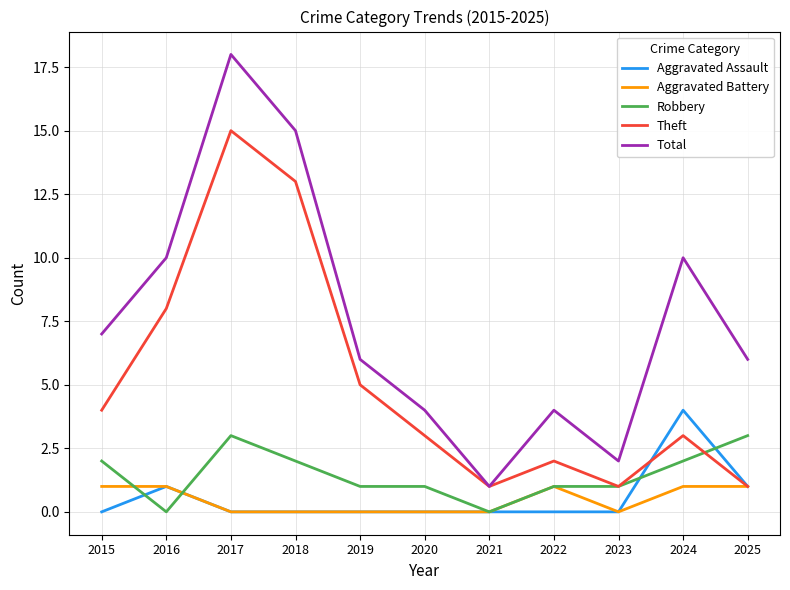

The value of Aggravated Battery at 2021 is 1. True or false?

False